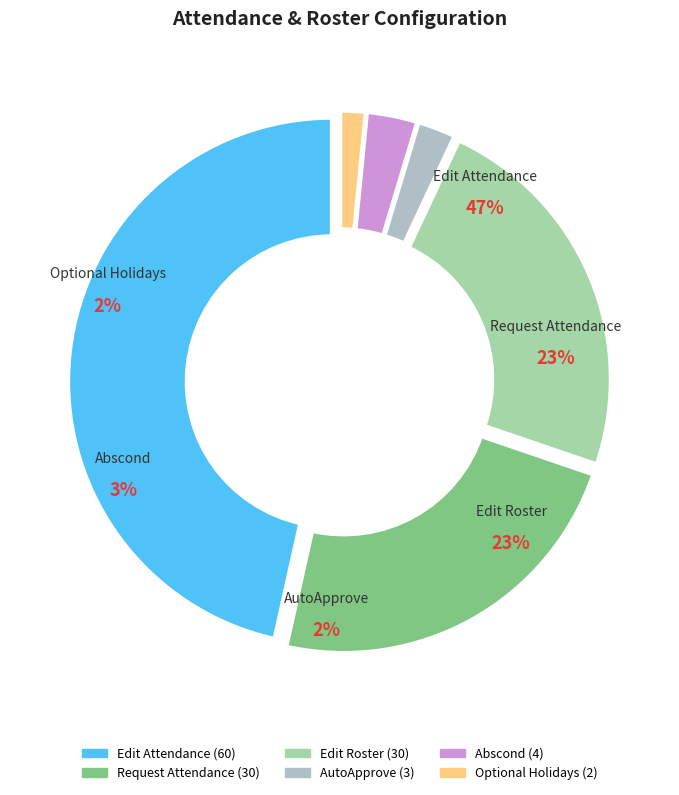

Which category has the biggest portion of the pie?

Edit Attendance